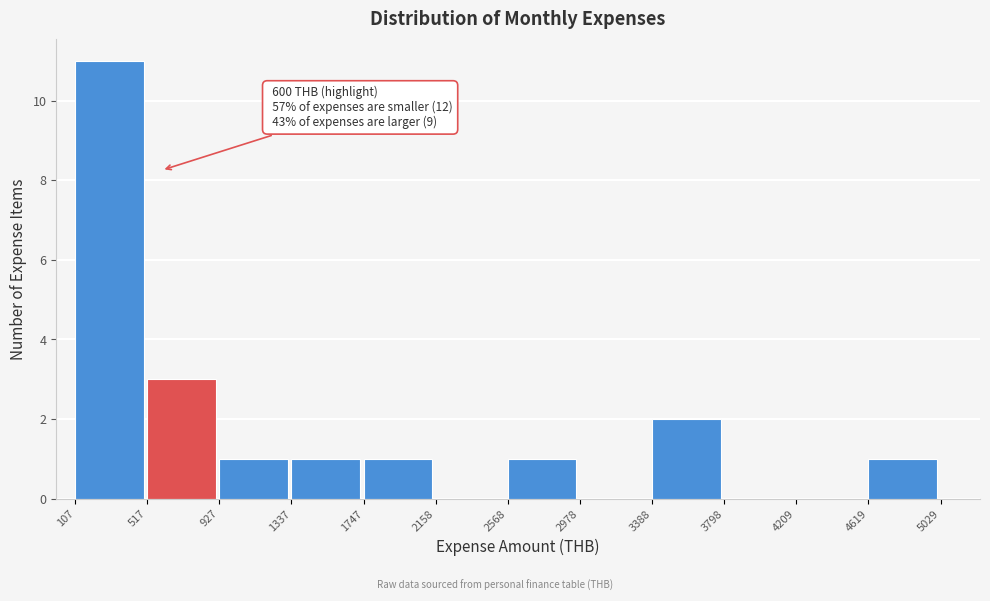

Which range on the x-axis has the tallest bar?

107 to 517